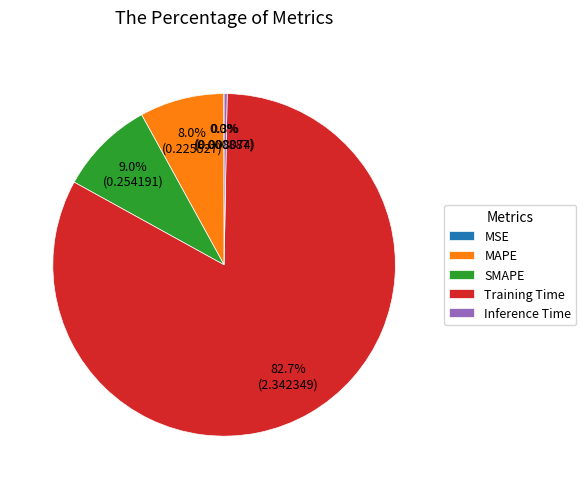

Which has a higher value, SMAPE or Training Time?

Training Time